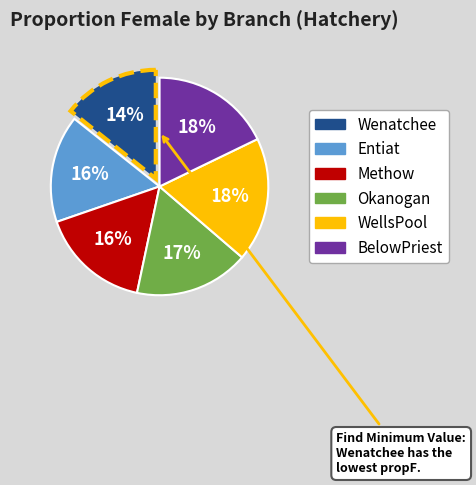

Which slice is the smallest?

Wenatchee